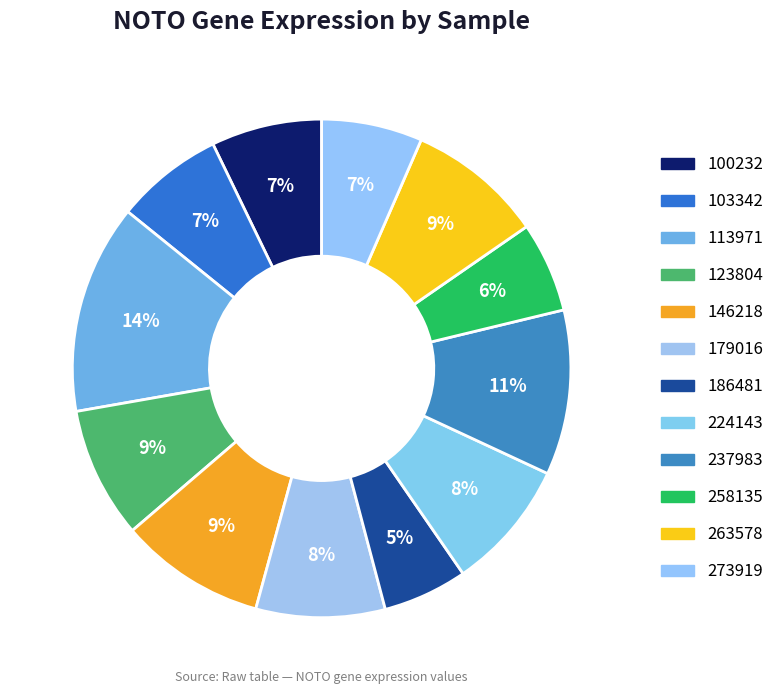

Is the sum of 263578 and 123804 greater than half?

No